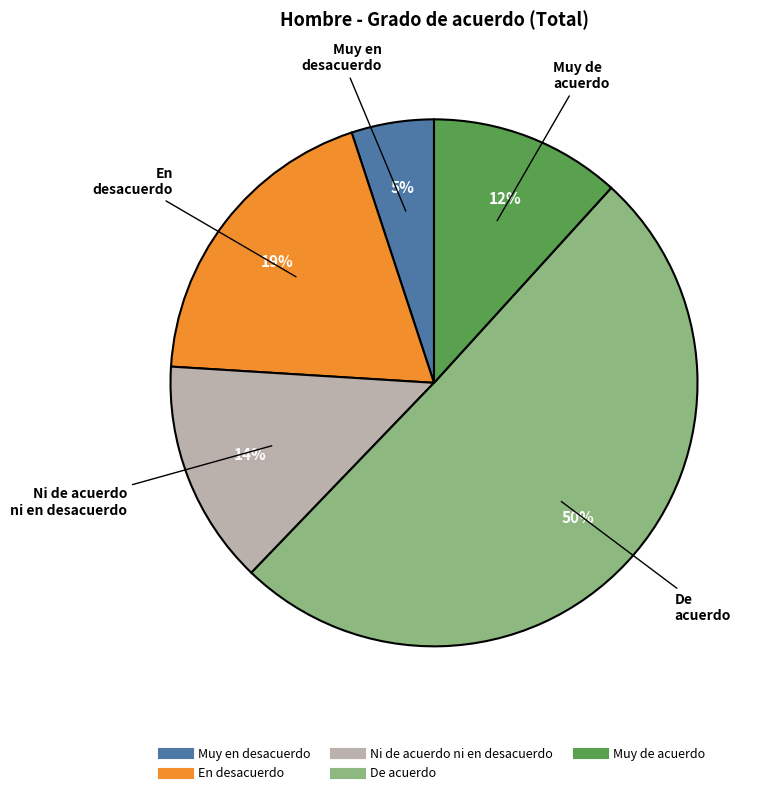

Does Muy en desacuerdo represent more than half of the total?

No